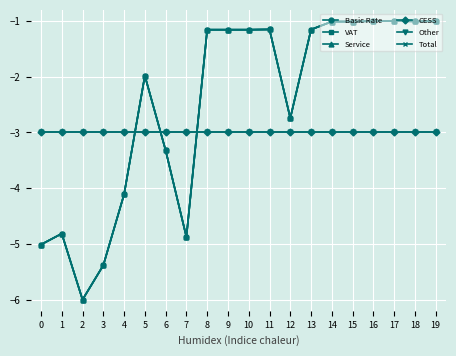

What is the value of the CESS point at the 18th from the left?

-3.0